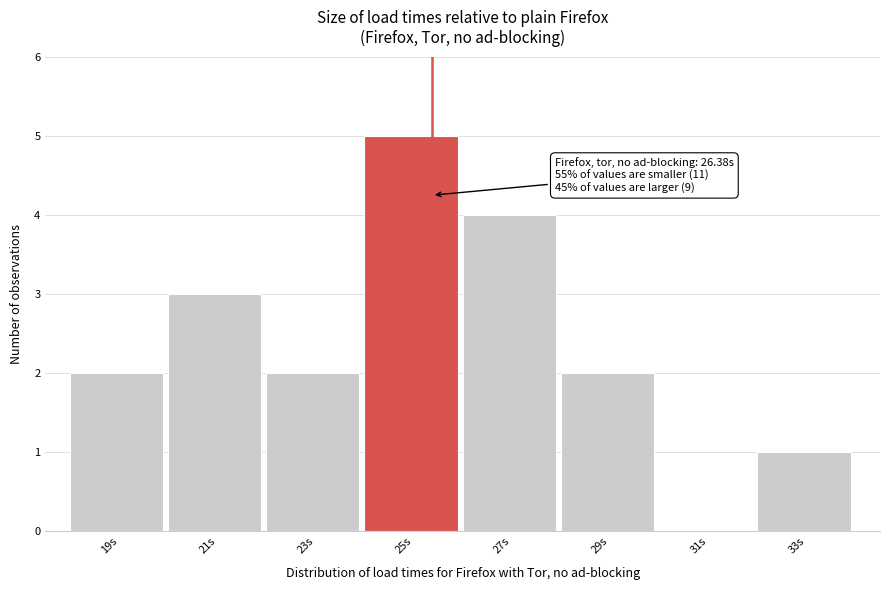

Reading right to left, what are all the values shown in this chart?

33s=1	31s=0	29s=2	27s=4	25s=5	23s=2	21s=3	19s=2